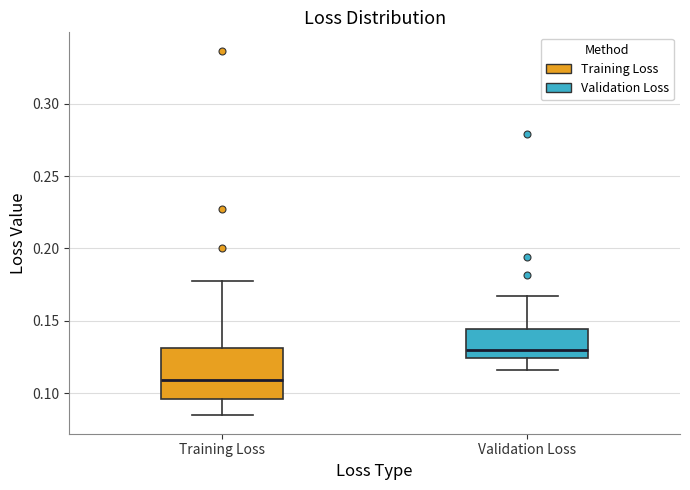

Where is the upper edge of the box for Validation Loss on the y-axis? The values are not printed on the chart, so give them approximately, as read against the axis.

0.145